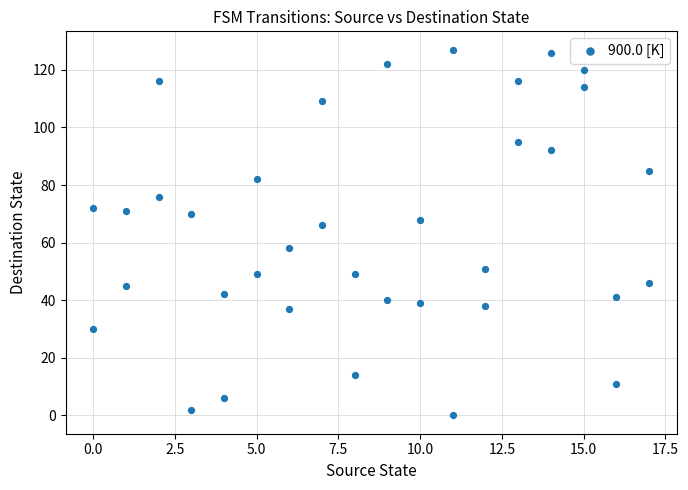

What Y value in the scatter plot is closest to 63?

66